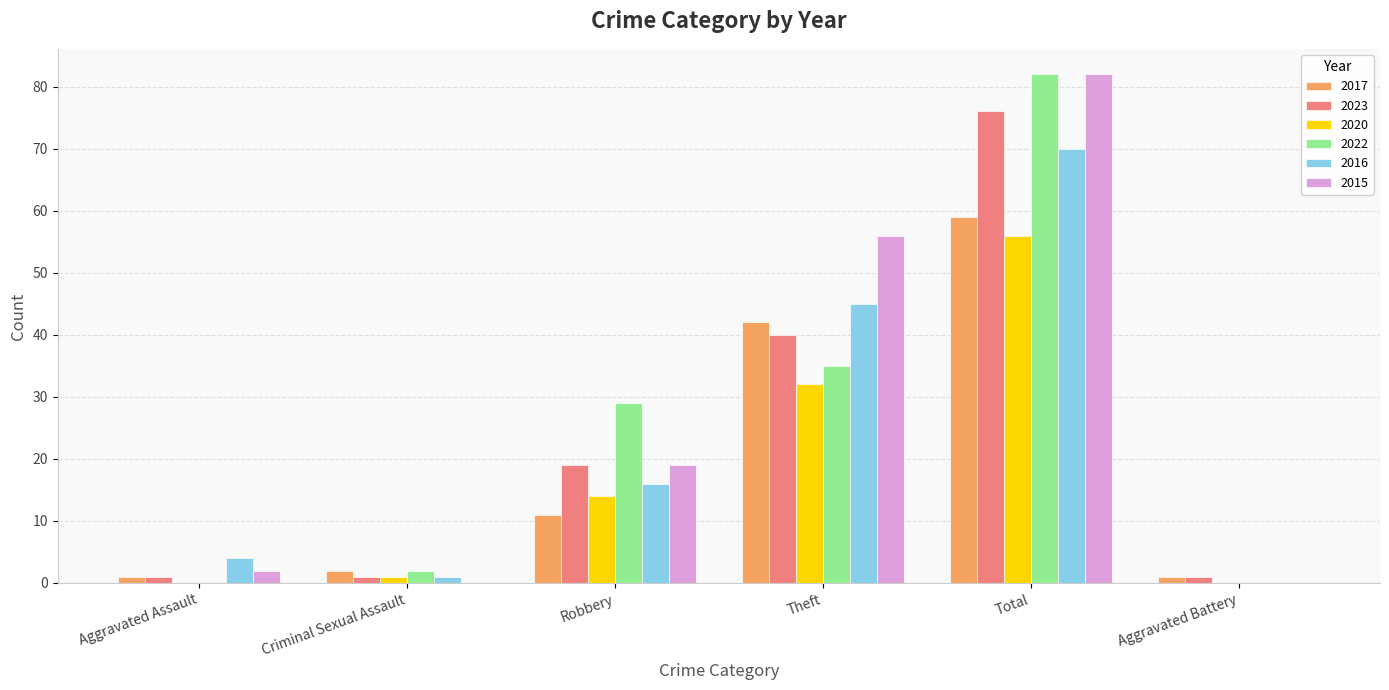

At which label is 2023 closest to 38?

Theft